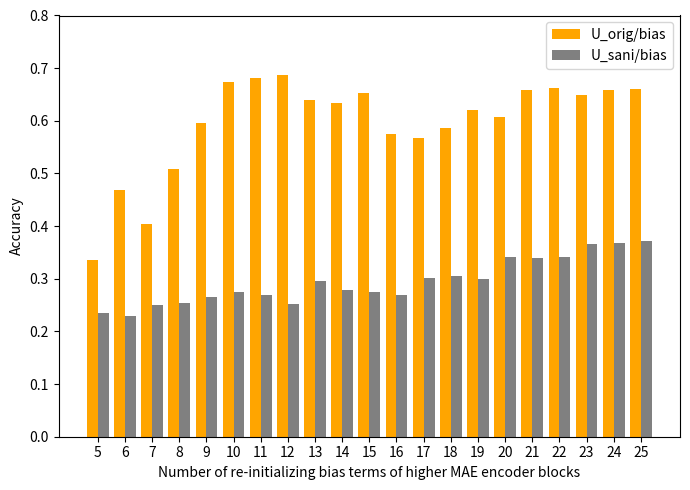

How many distinct data groups are displayed?

2